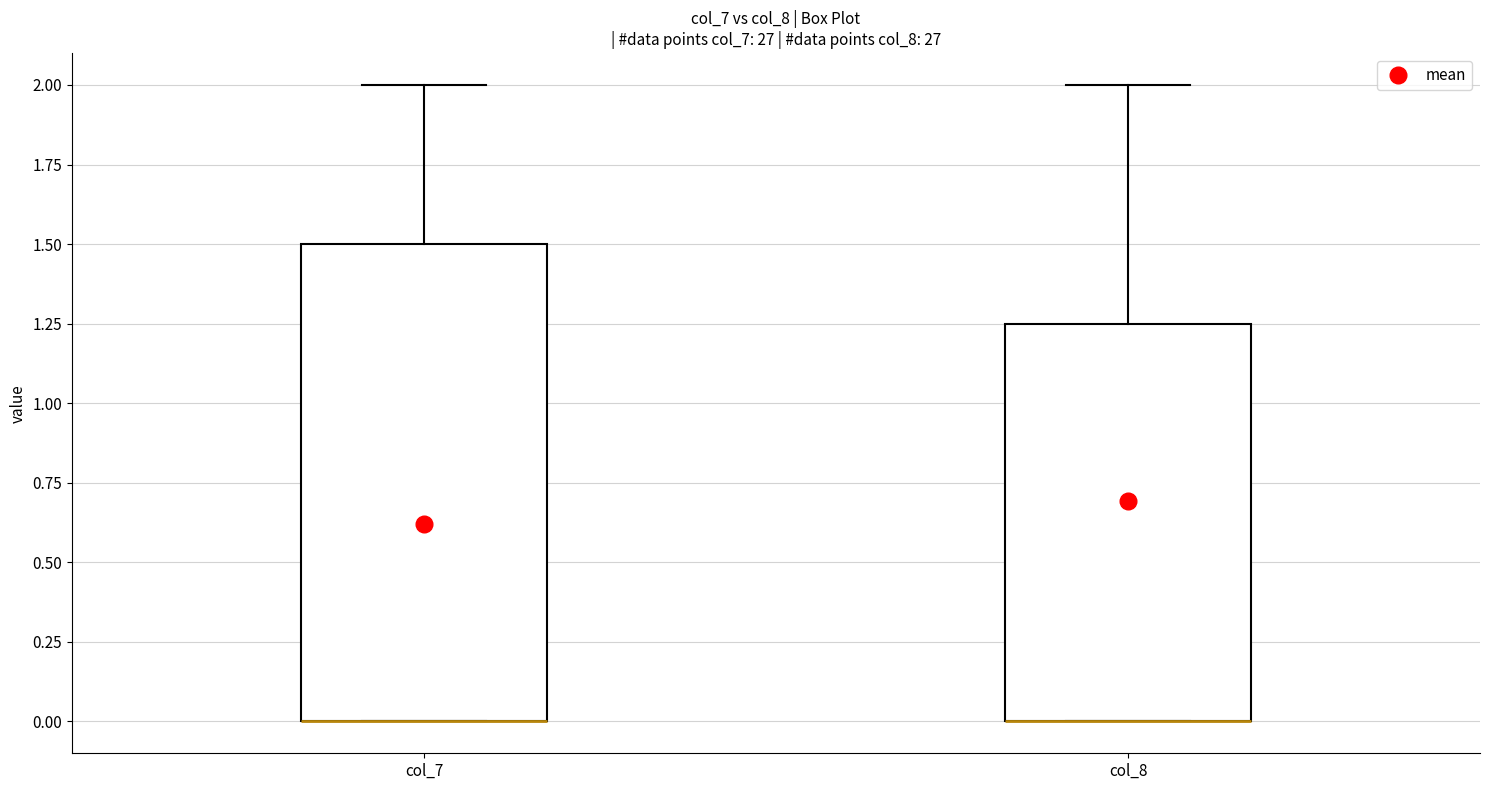

Where is the upper edge of the box for col_7 on the y-axis? The values are not printed on the chart, so give them approximately, as read against the axis.

1.50